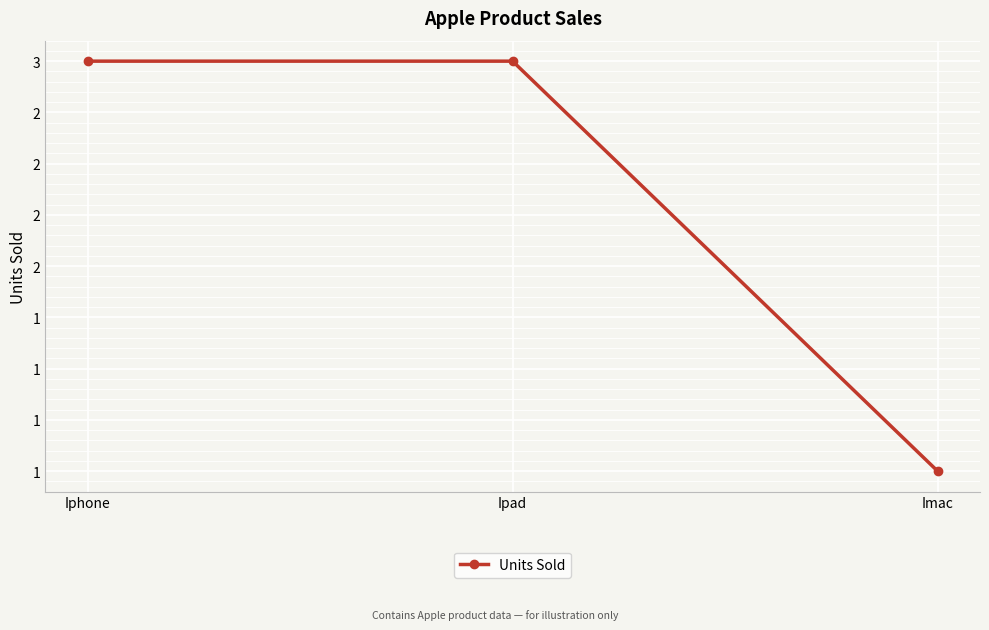

What is the sum of all values?

7